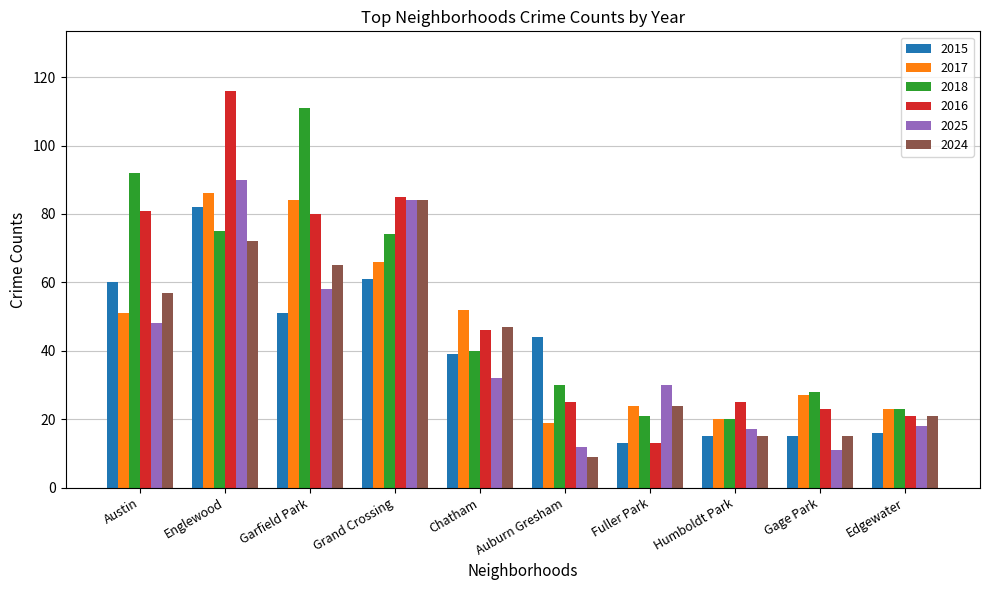

Is the value of 2018 at Grand Crossing greater than the value of 2017 at Gage Park?

Yes